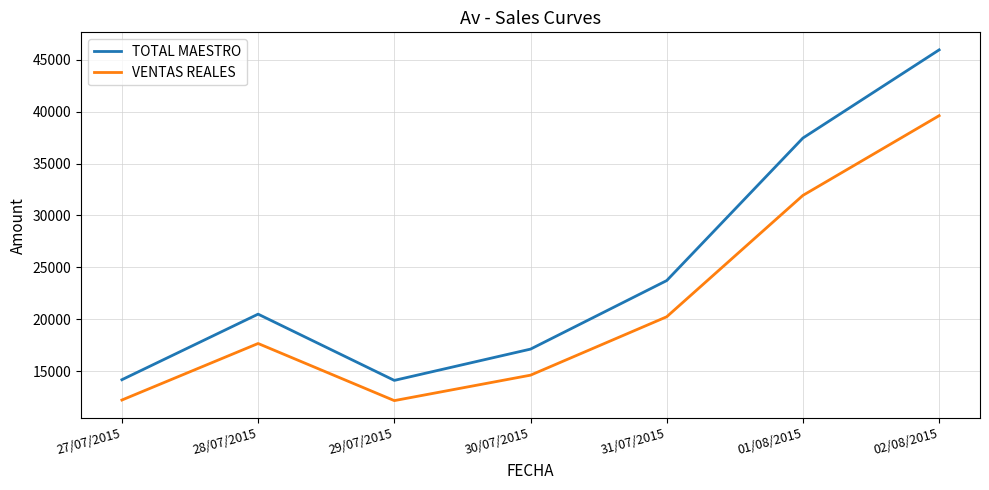

True or false: VENTAS REALES and TOTAL MAESTRO intersect in this chart.

False